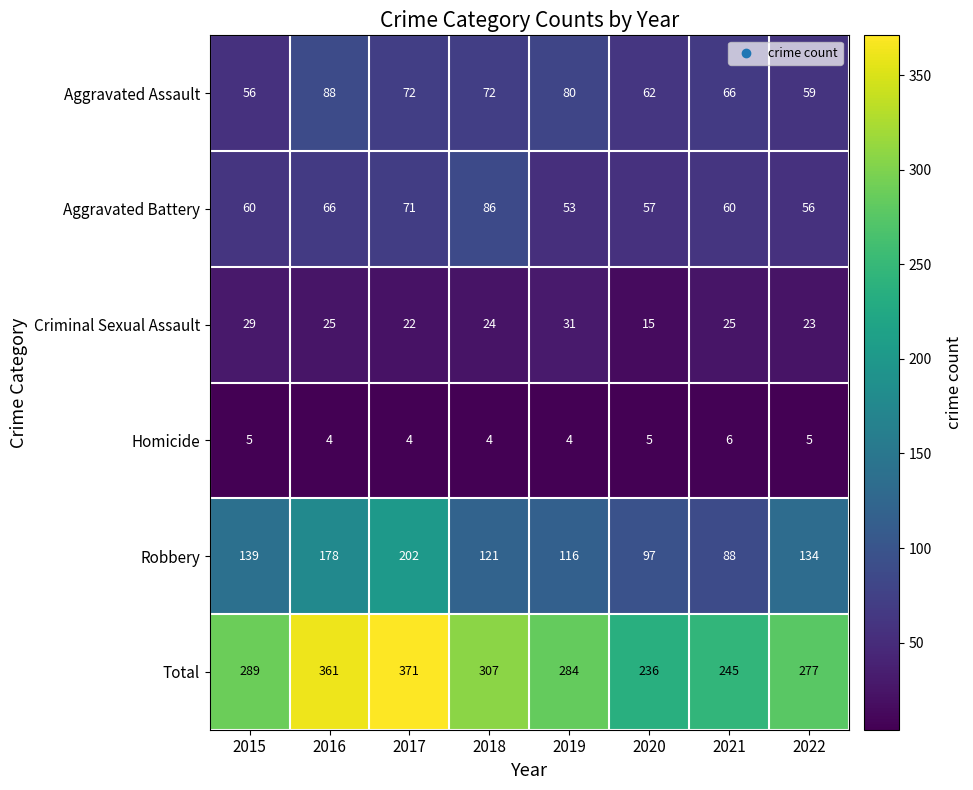

What is the minimum value for Criminal Sexual Assault?

15